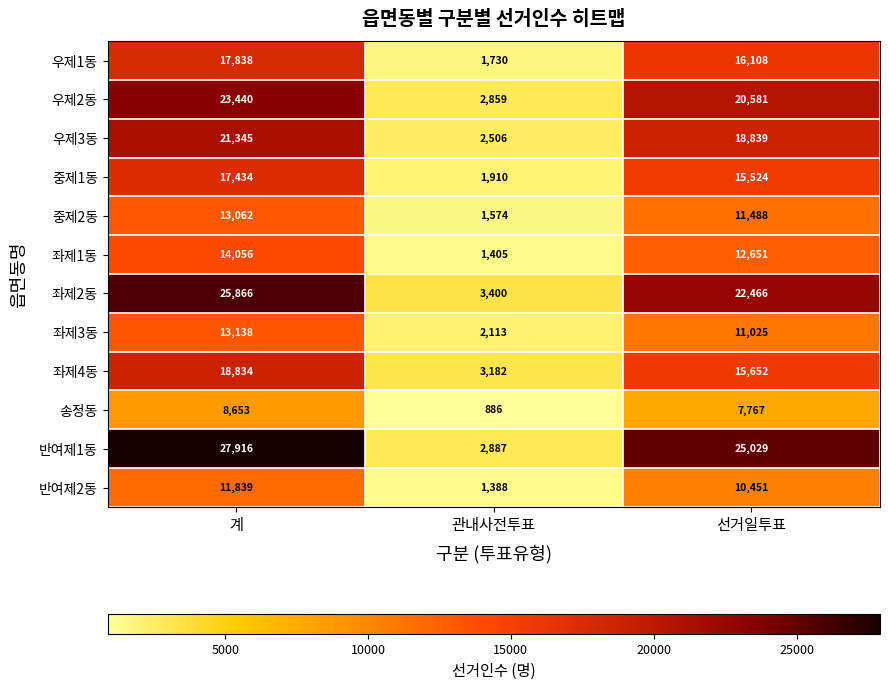

What is the sum of the 송정동 values at 계 and 관내사전투표?

9539